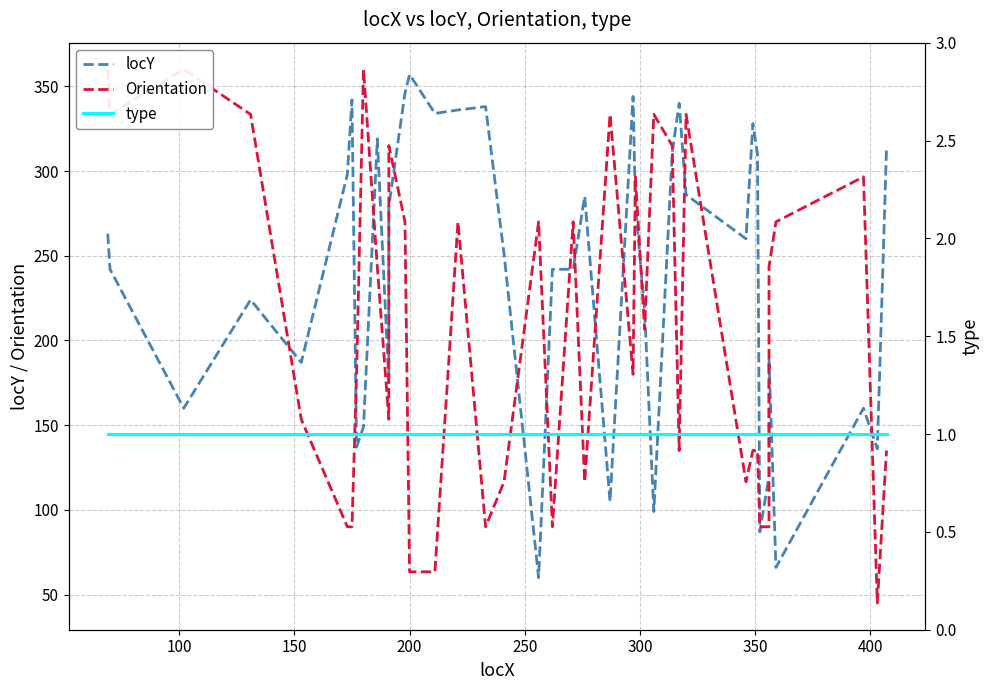

What is the value of the locY point at the 10th from the left?

319.0